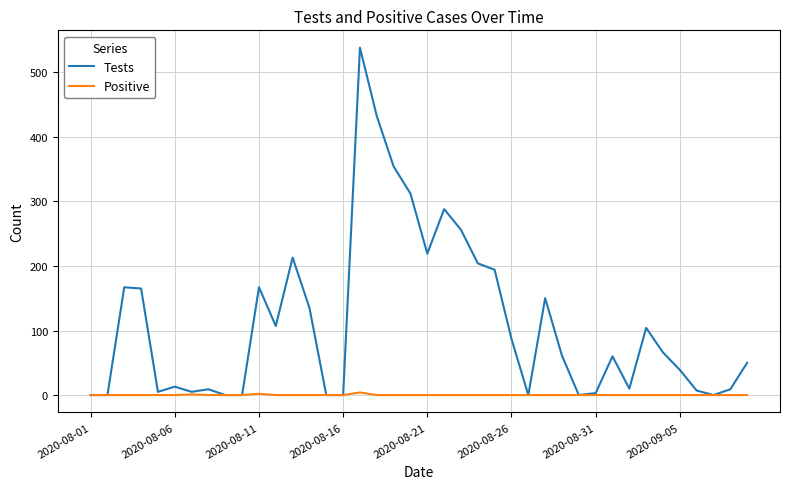

Which series has the largest total across all categories?

Tests